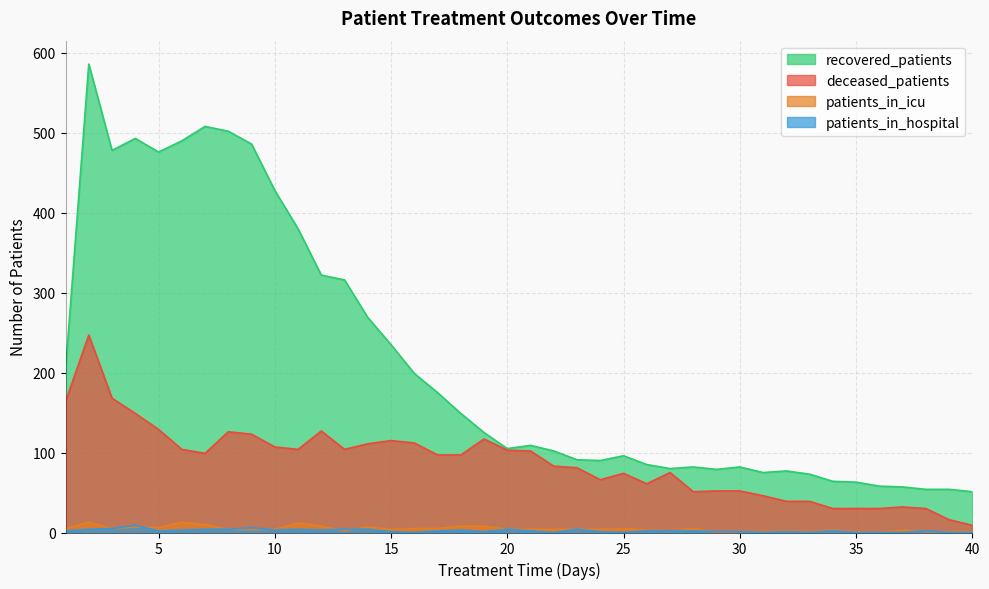

Which series has the largest total across all categories?

recovered_patients